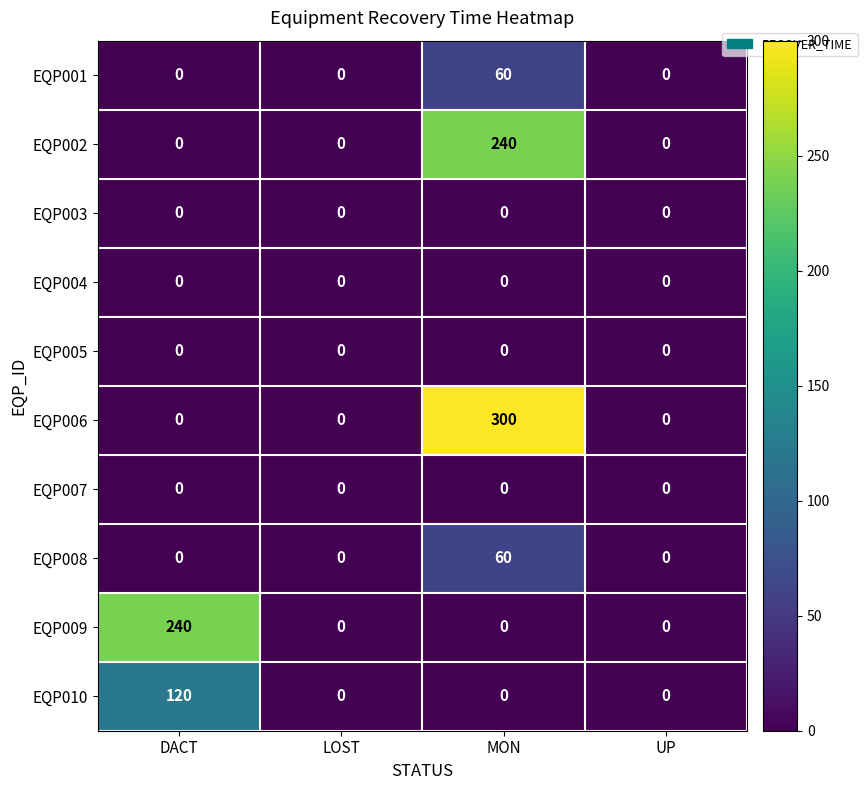

What is the approximate value of EQP006 at MON, to the nearest 10?

300